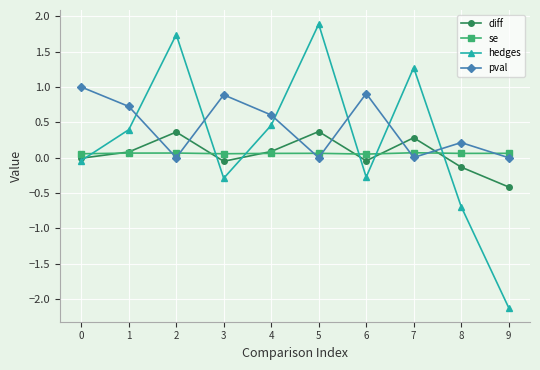

Which label corresponds to the smallest value in the chart?

9